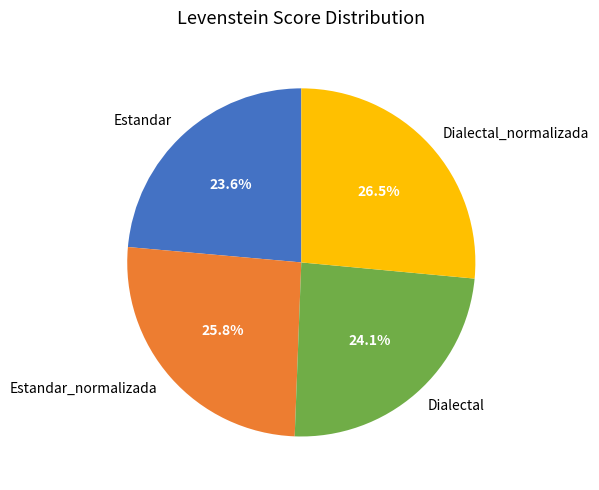

To the nearest percent, what portion does Estandar represent?

24%